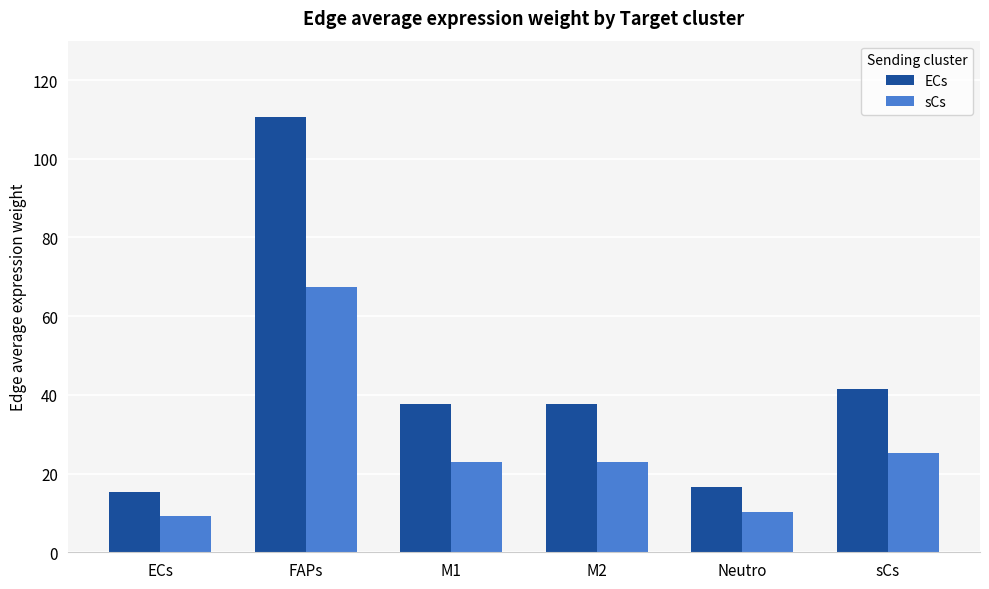

At Neutro, list the series in order from largest to smallest.

ECs, sCs